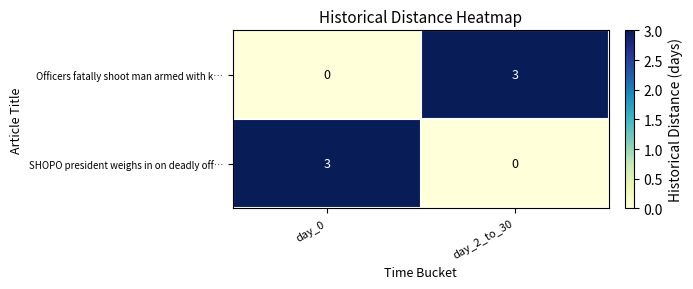

At which label does Officers fatally shoot man armed with k… reach its minimum?

day_0